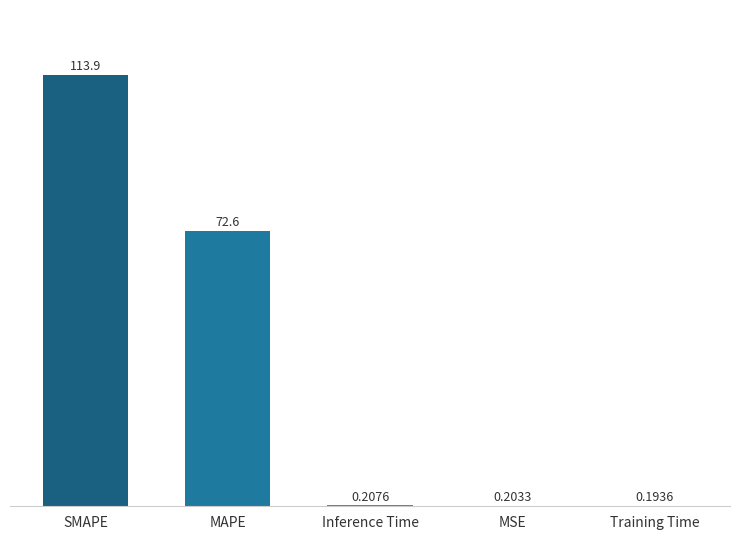

At which label is the value closest to 57?

MAPE